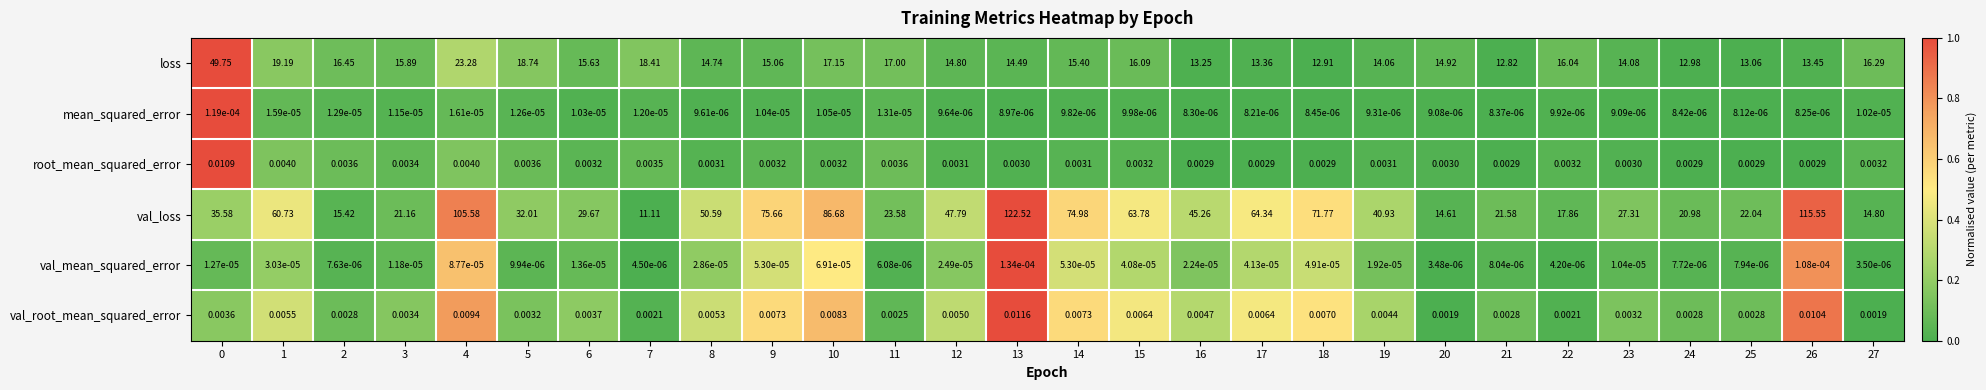

At 14, list the series in order from largest to smallest.

val_loss, loss, val_root_mean_squared_error, root_mean_squared_error, val_mean_squared_error, mean_squared_error